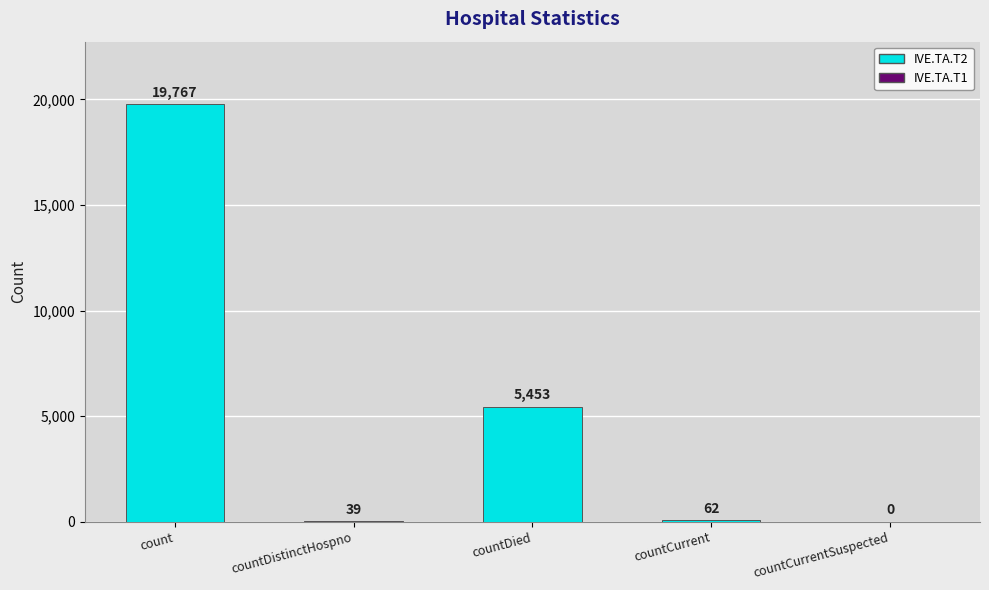

What is the sum of the values at countDistinctHospno and countCurrentSuspected?

39